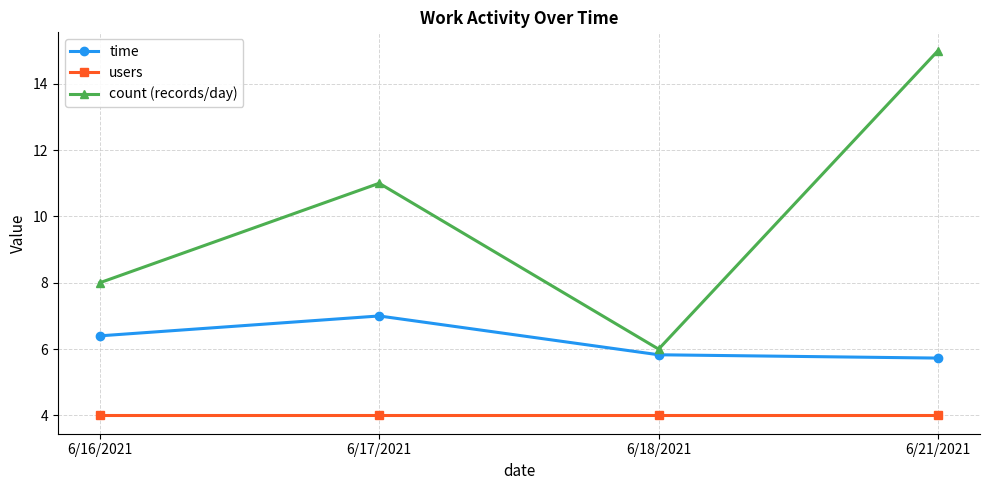

At which label does time first exceed 6?

6/16/2021